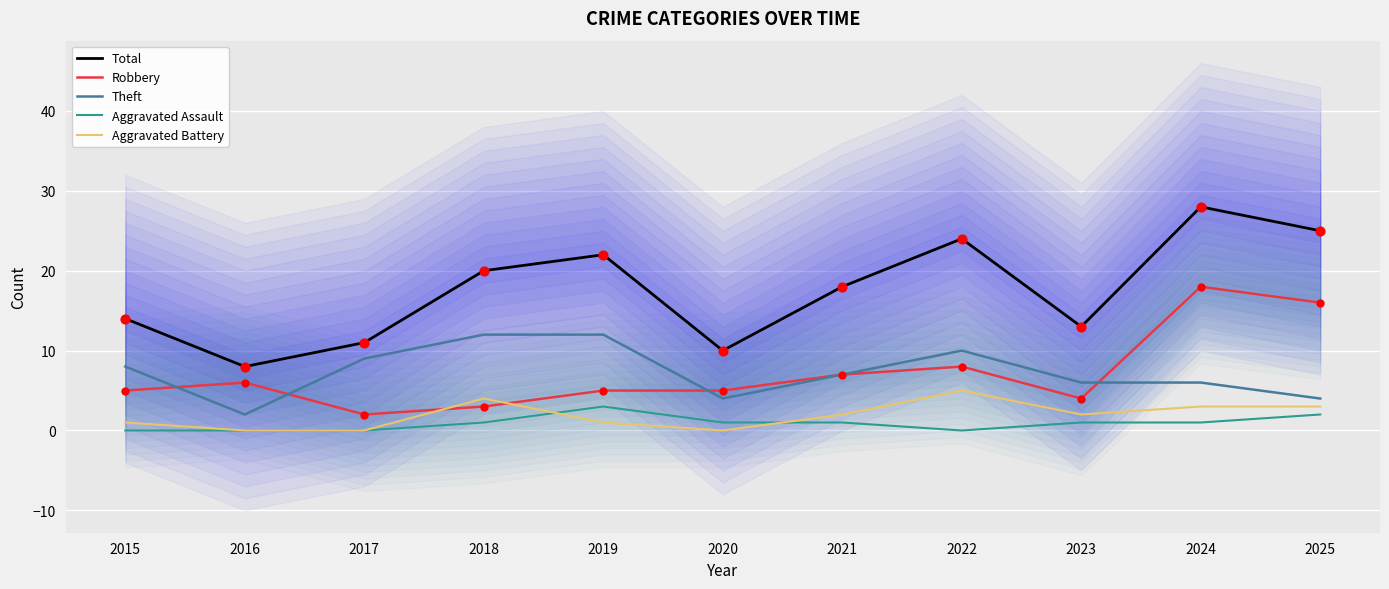

What is the total value across all series at 2021?

35